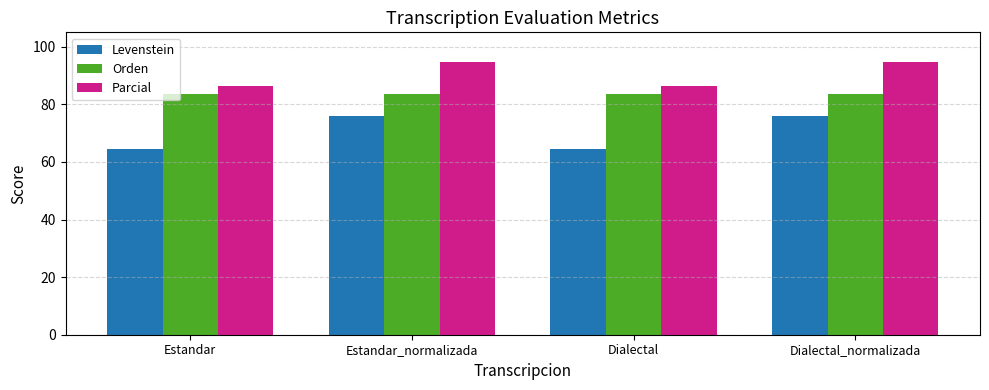

The Orden series shows 83.5 at Estandar_normalizada. True or false?

True